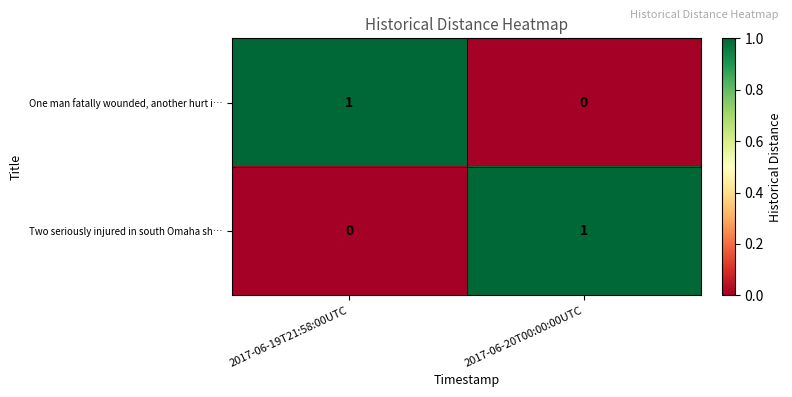

At which label is One man fatally wounded, another hurt i… closest to 0?

2017-06-20T00:00:00UTC